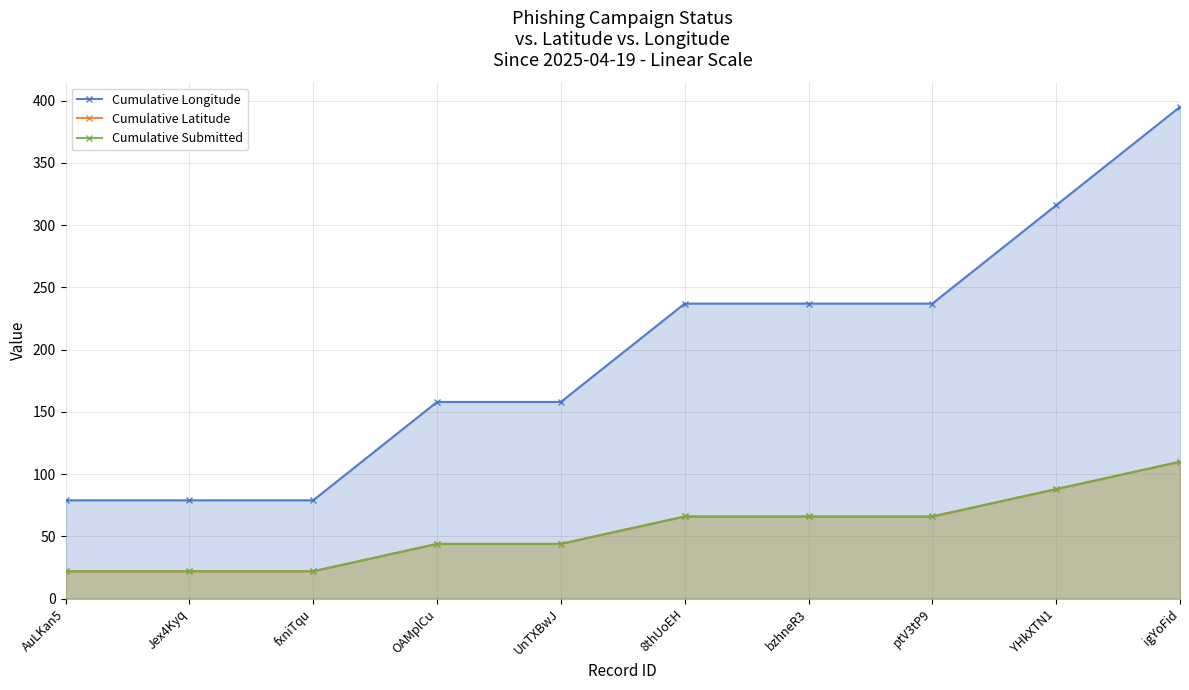

What is the label of the 5th point from the right?

8thUoEH